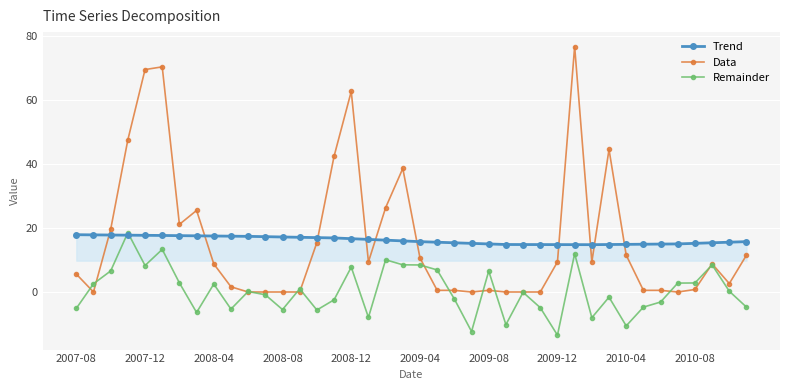

True or false: Data has more than 2 points higher than both neighbors.

True